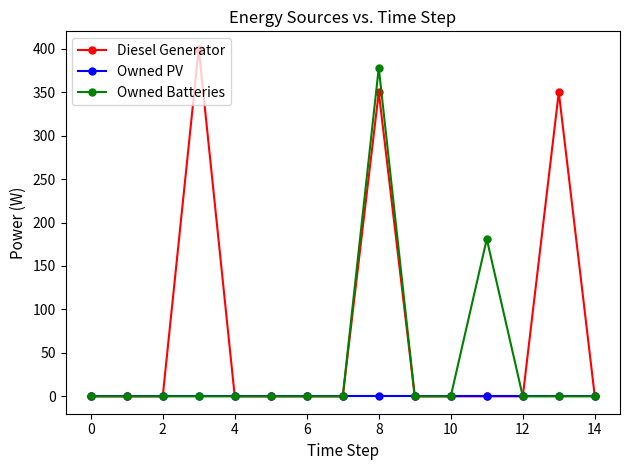

Which series has the largest total across all categories?

Diesel Generator